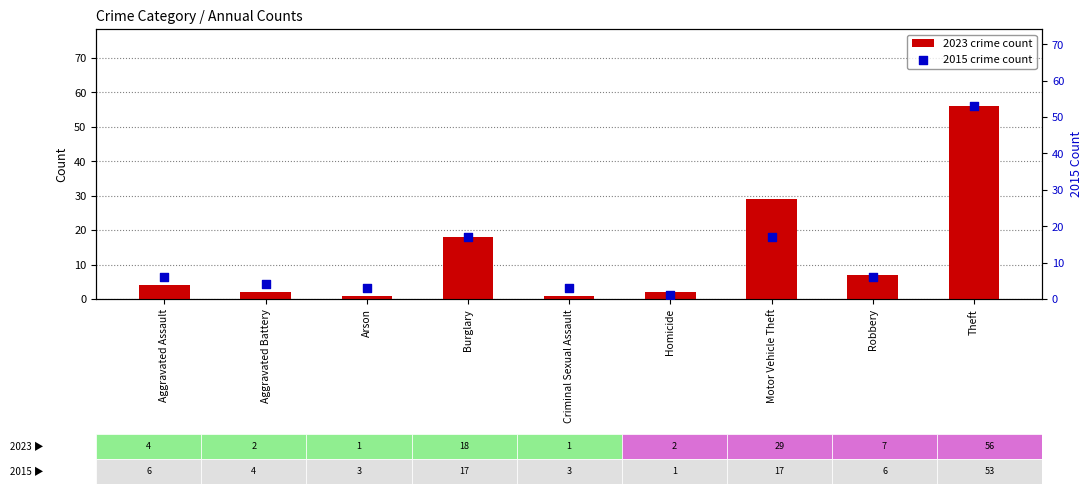

Which series reaches the minimum Y coordinate?

2023 crime count